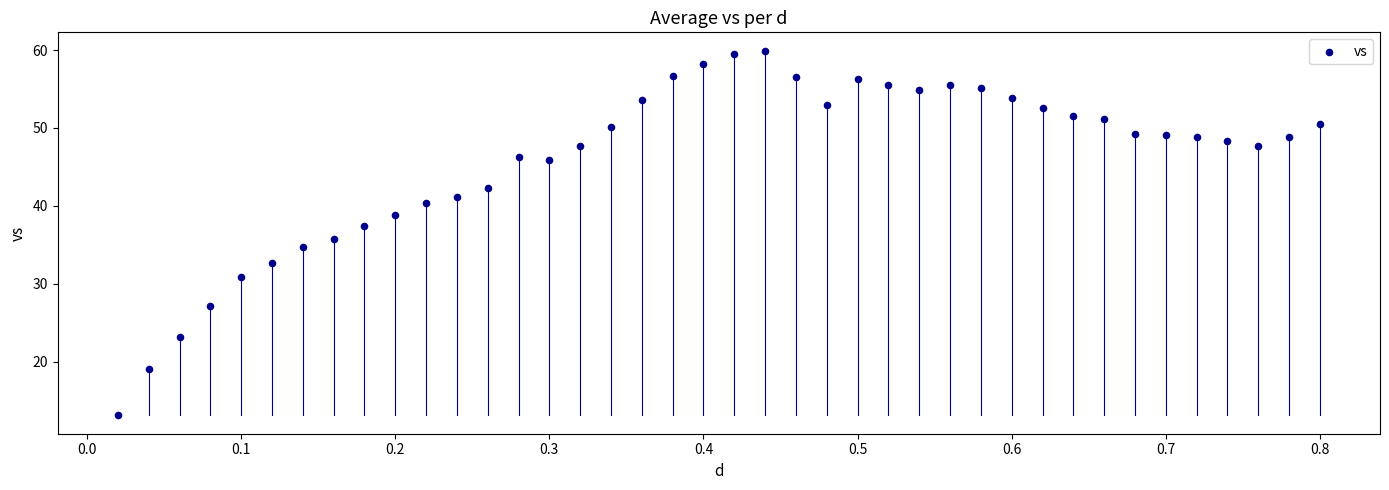

What is the range of X values (max minus min)?

0.8